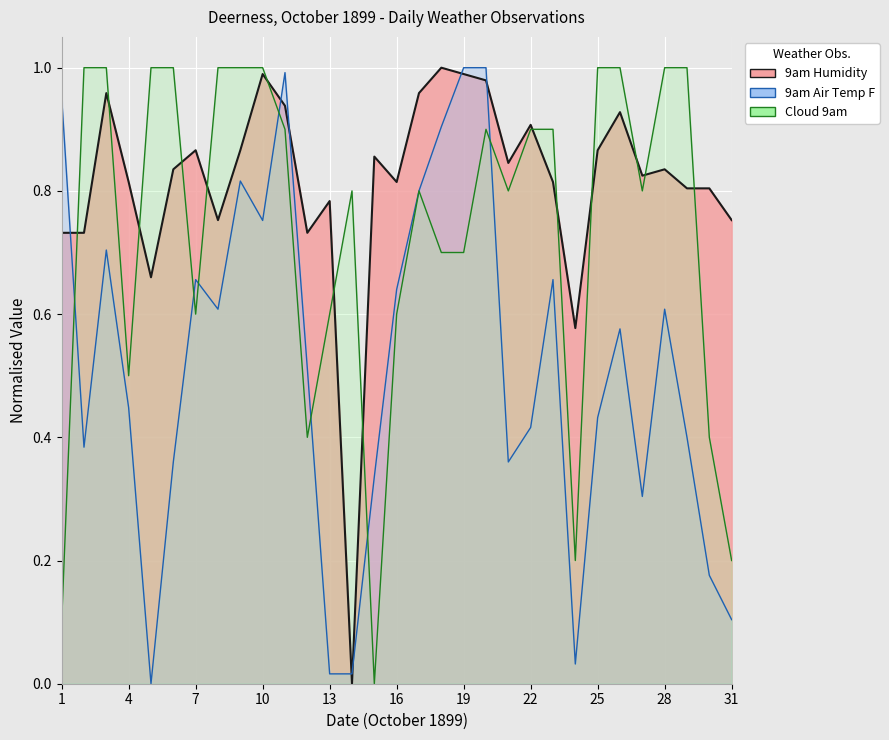

Count the number of categories in the chart.

31